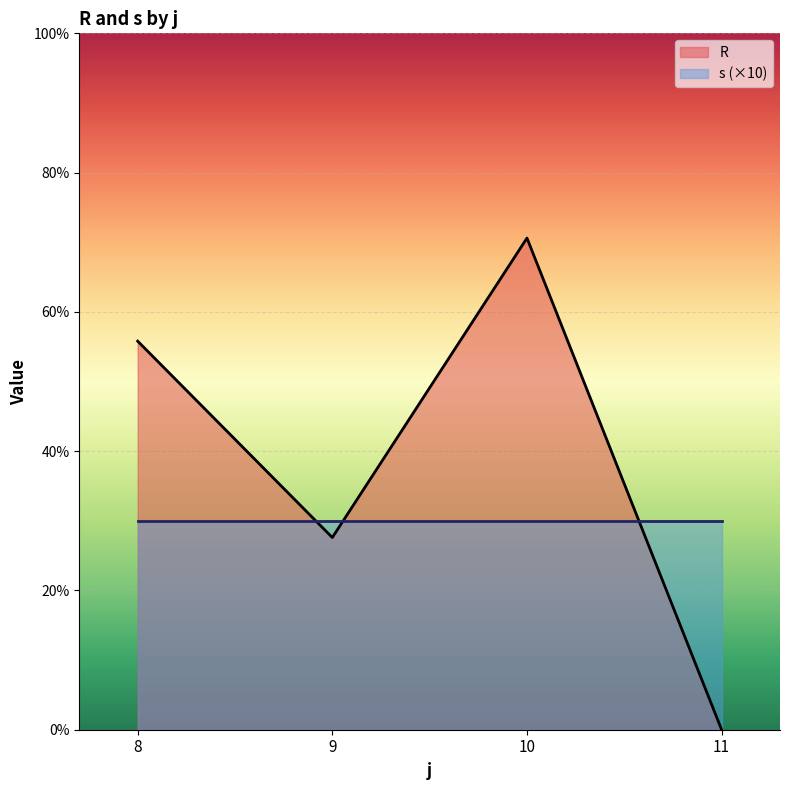

Is it true that R equals 25 at 10?

False